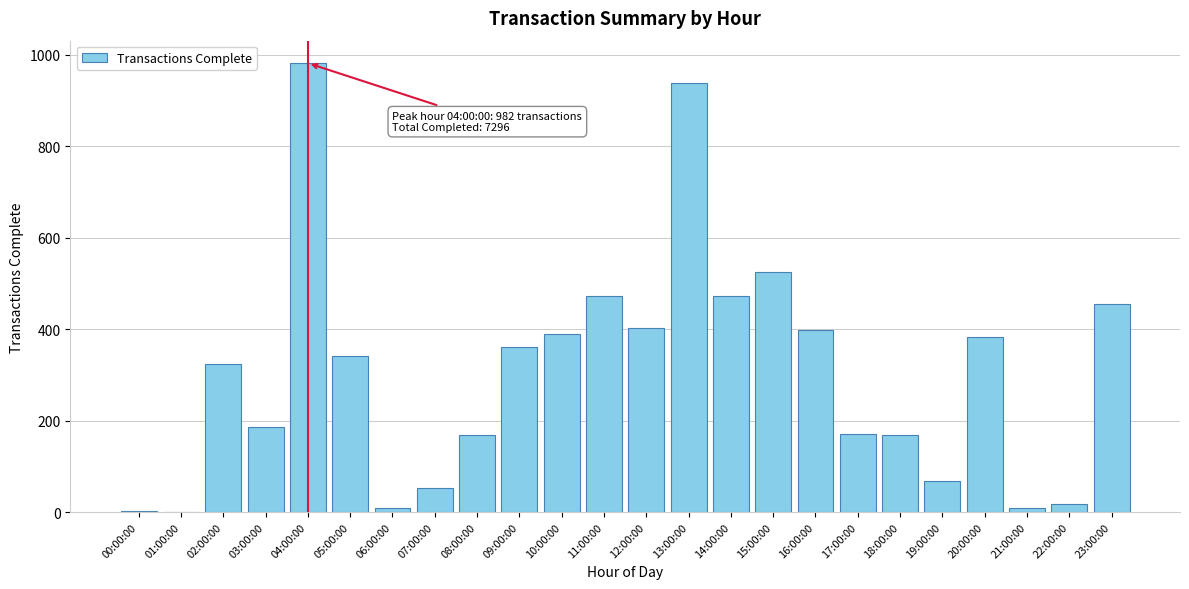

True or false: the data shows 456 at 23:00:00.

True